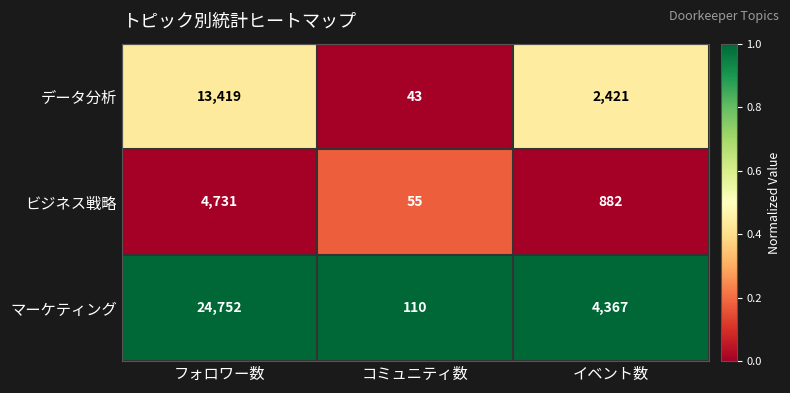

Reading right to left, what are all the values shown in this chart?

データ分析: 2421	43	13419
ビジネス戦略: 882	55	4731
マーケティング: 4367	110	24752